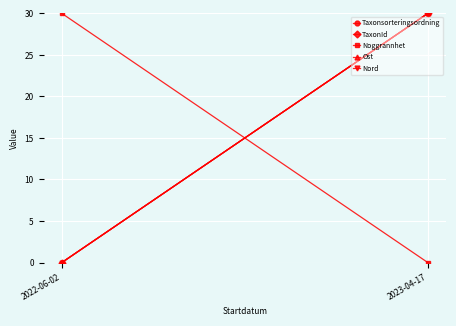

What is the total value across all series at 2023-04-17?

120